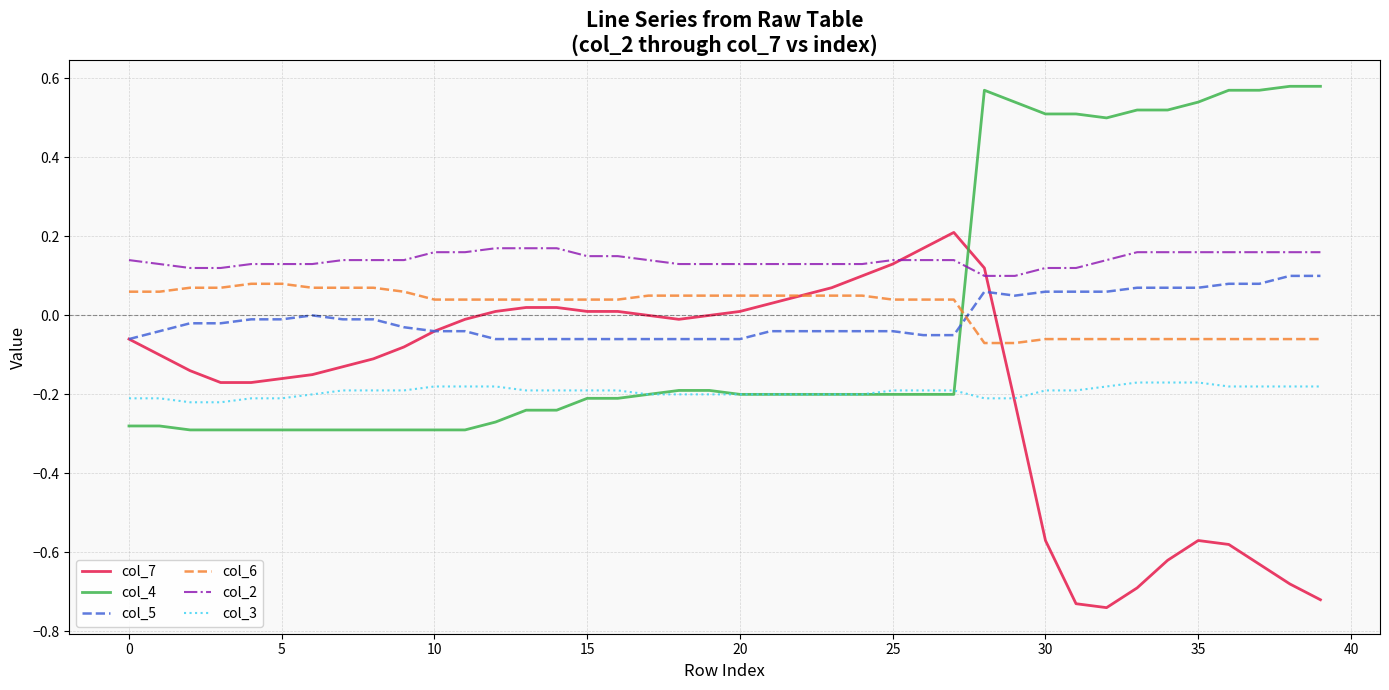

Is this an area chart (filled region under the line)?

No